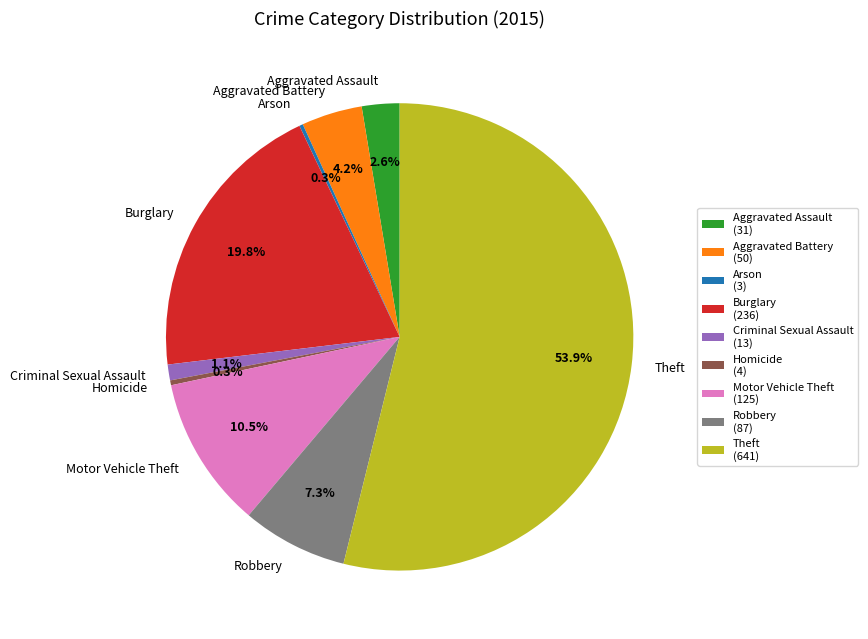

Which has a higher value, Robbery or Aggravated Assault?

Robbery